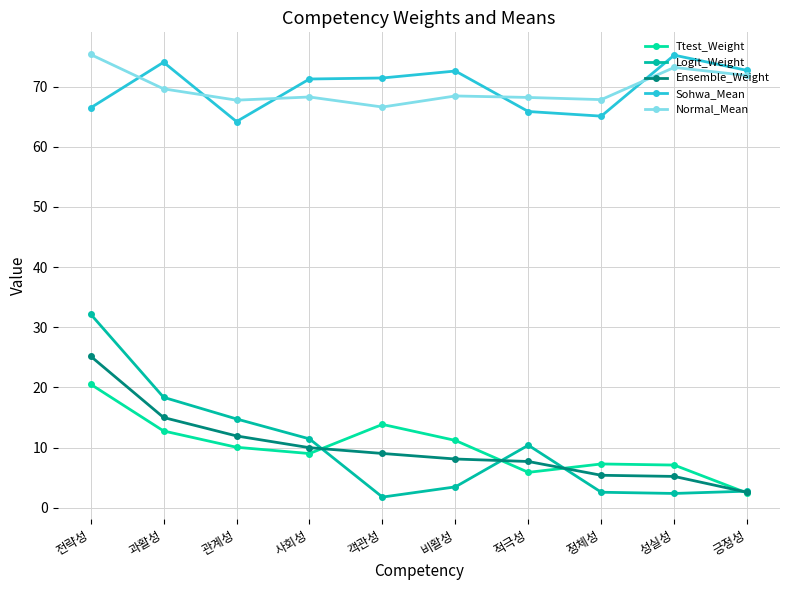

What is the label of the 3rd point from the left?

관계성